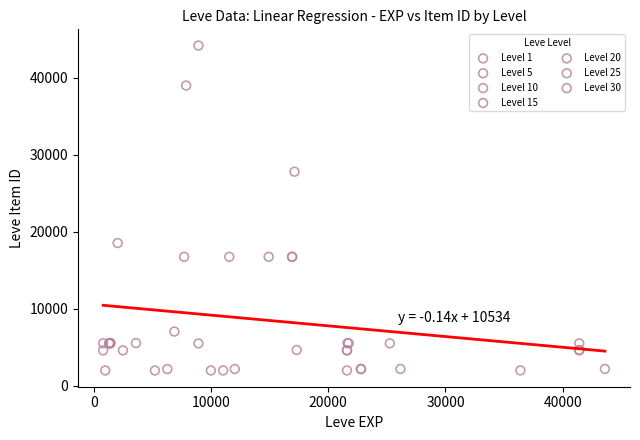

Which series reaches the maximum Y coordinate?

Level 10